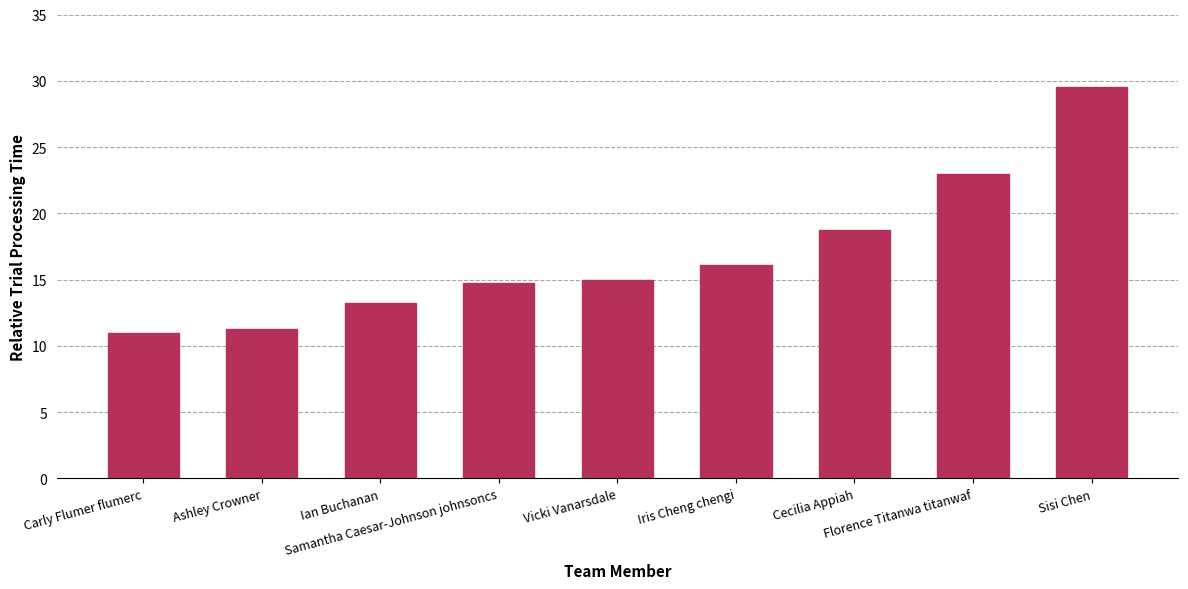

What is the sum of all values?

152.6